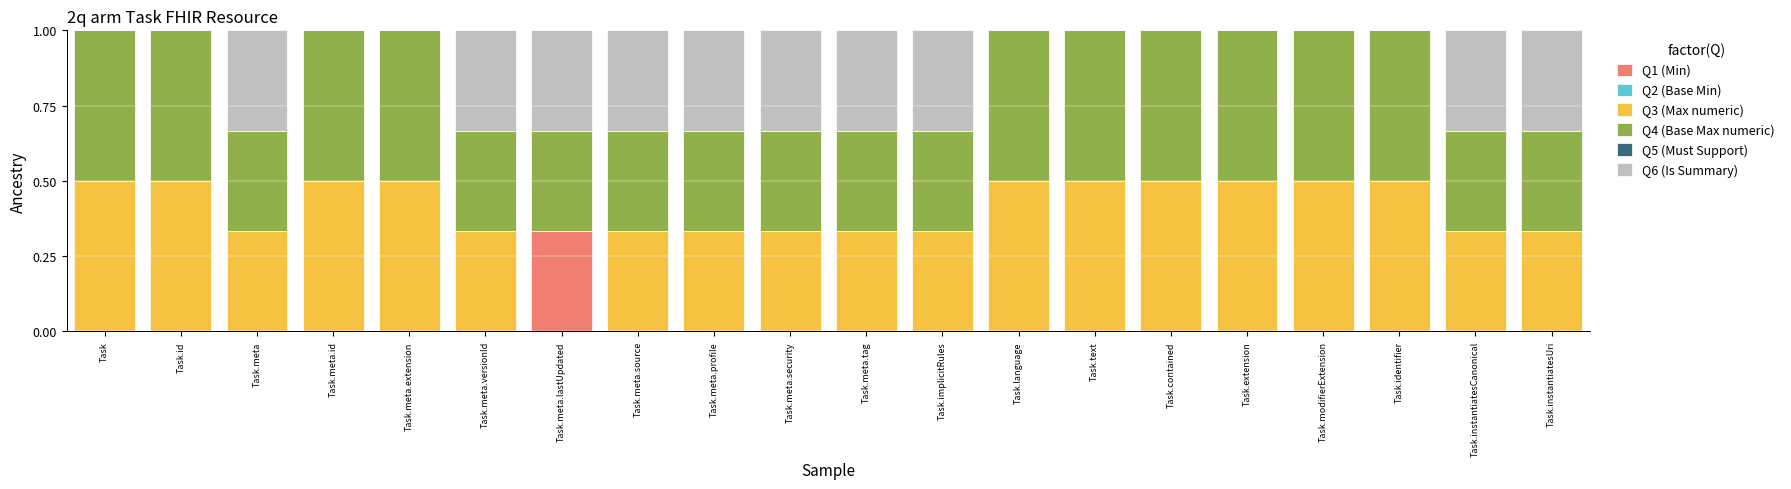

Are the bars grouped side by side (vs. stacked)?

No